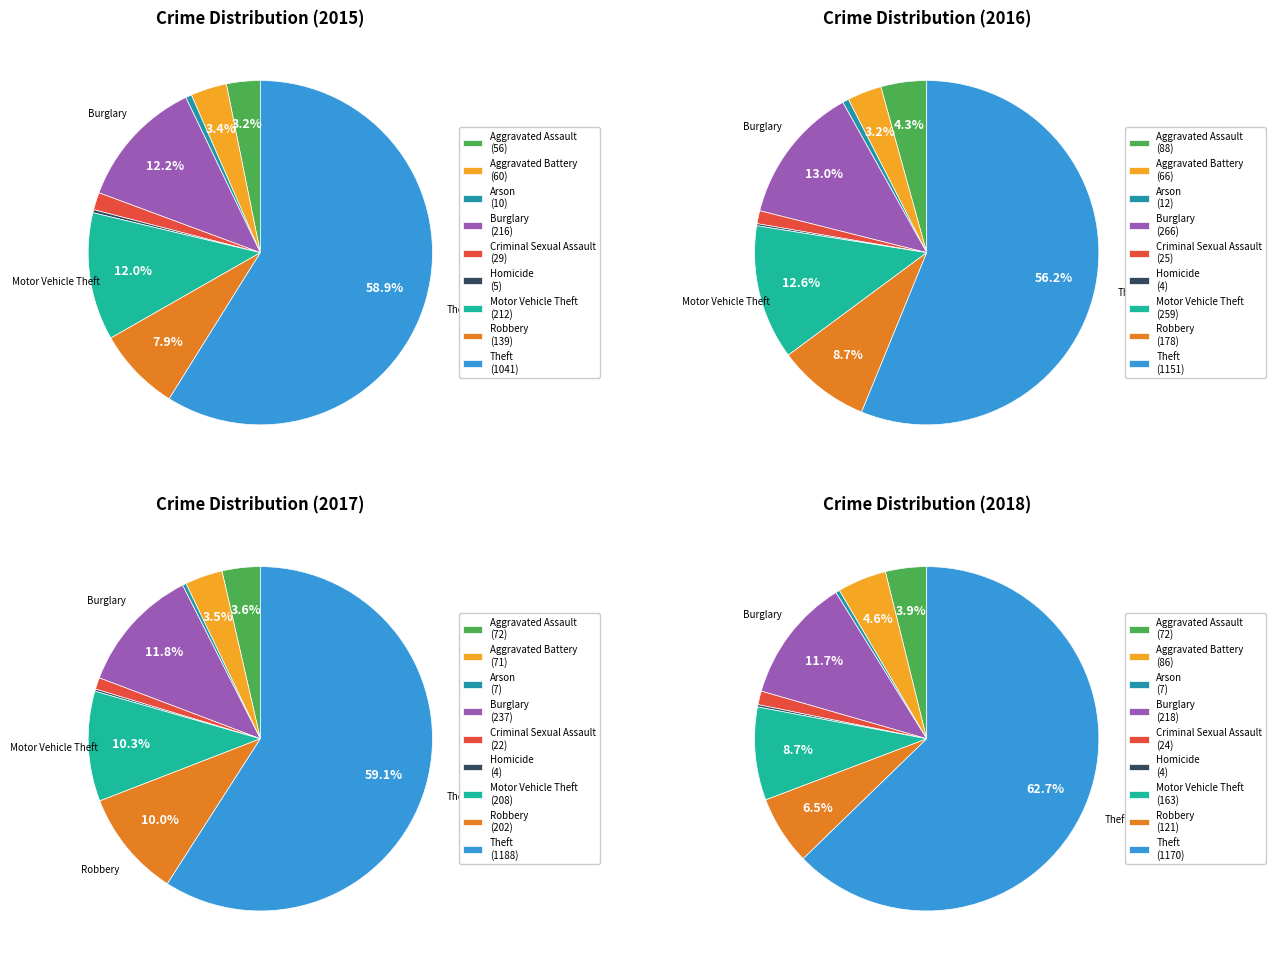

How many segments does this pie chart have?

9